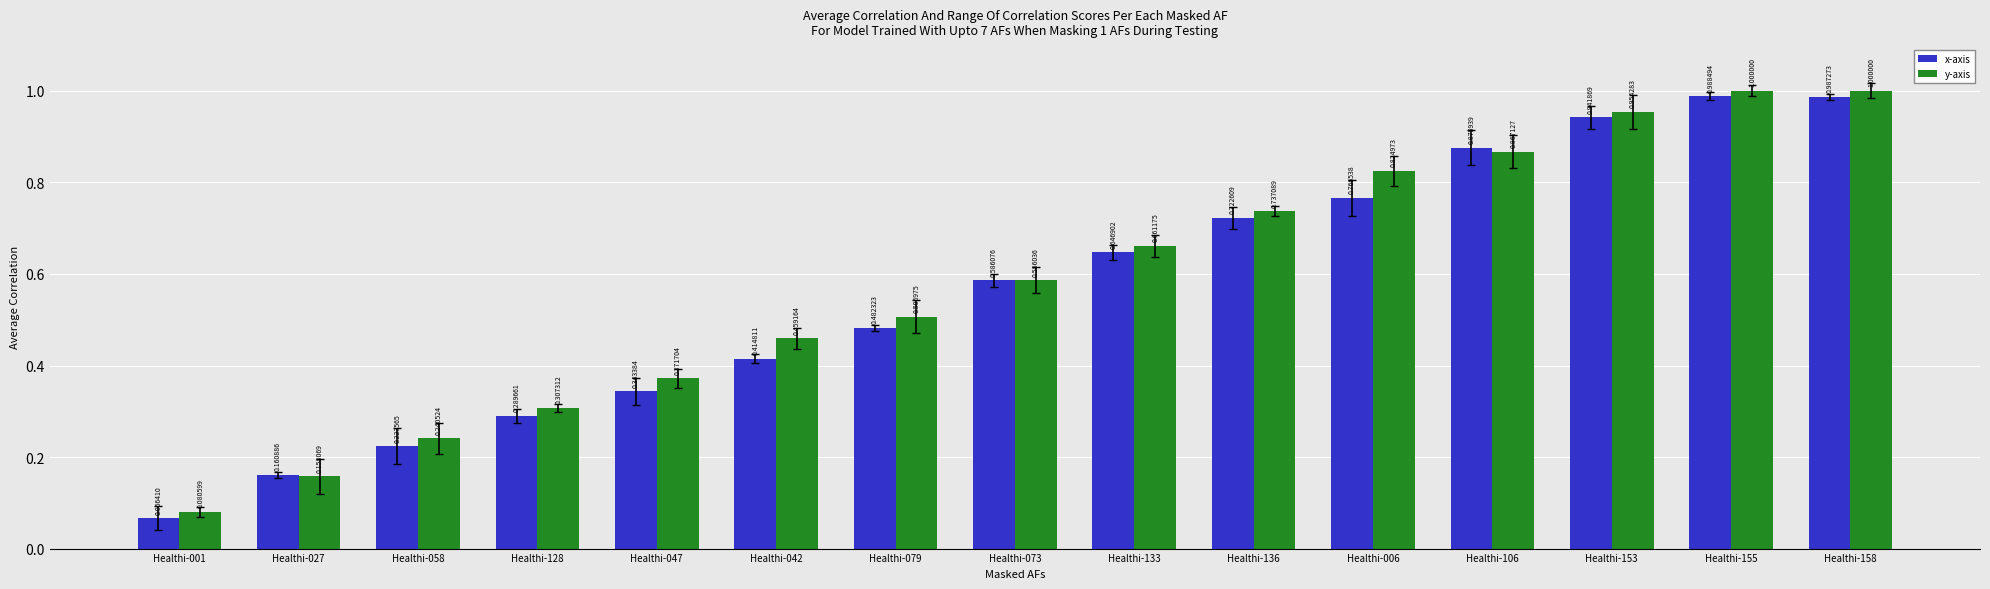

Is it true that x-axis equals 1.0 at Healthi-155?

True